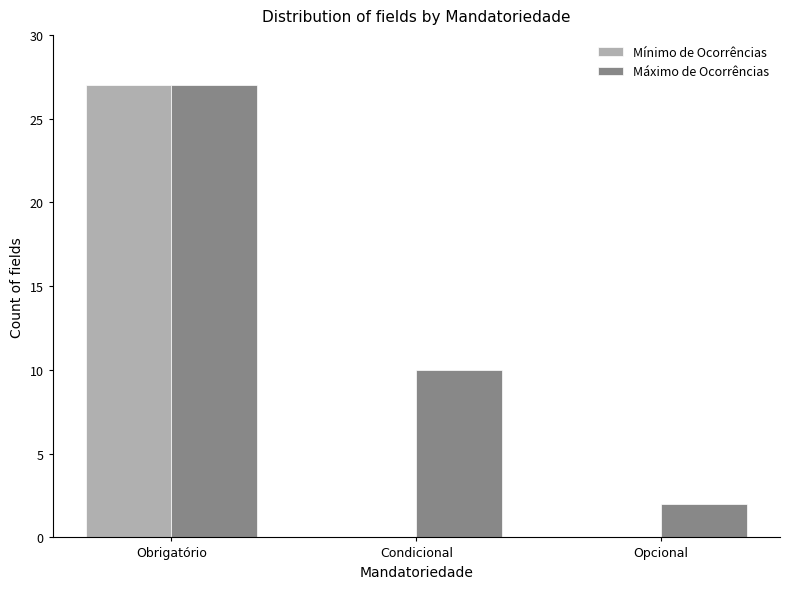

Between Obrigatório and Opcional, which series saw the biggest shift?

Mínimo de Ocorrências